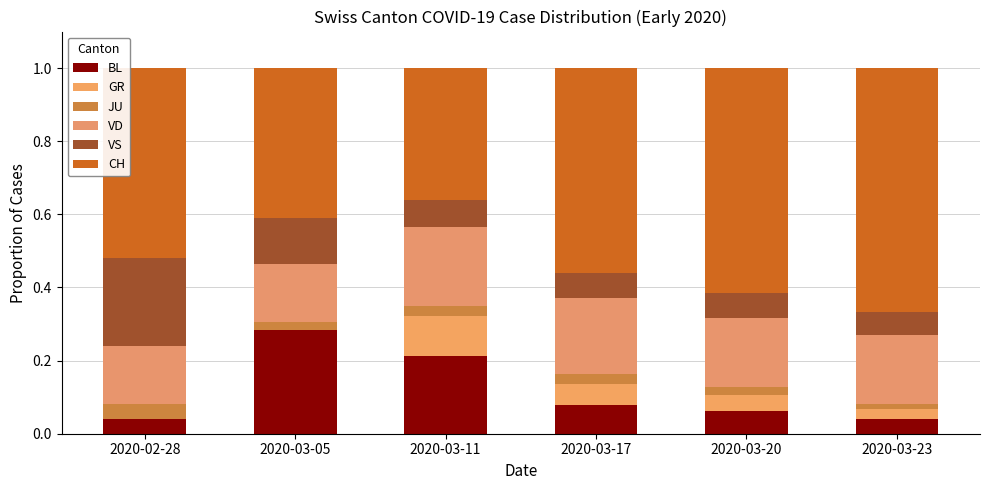

Read the CH value at 2020-02-28.

0.5